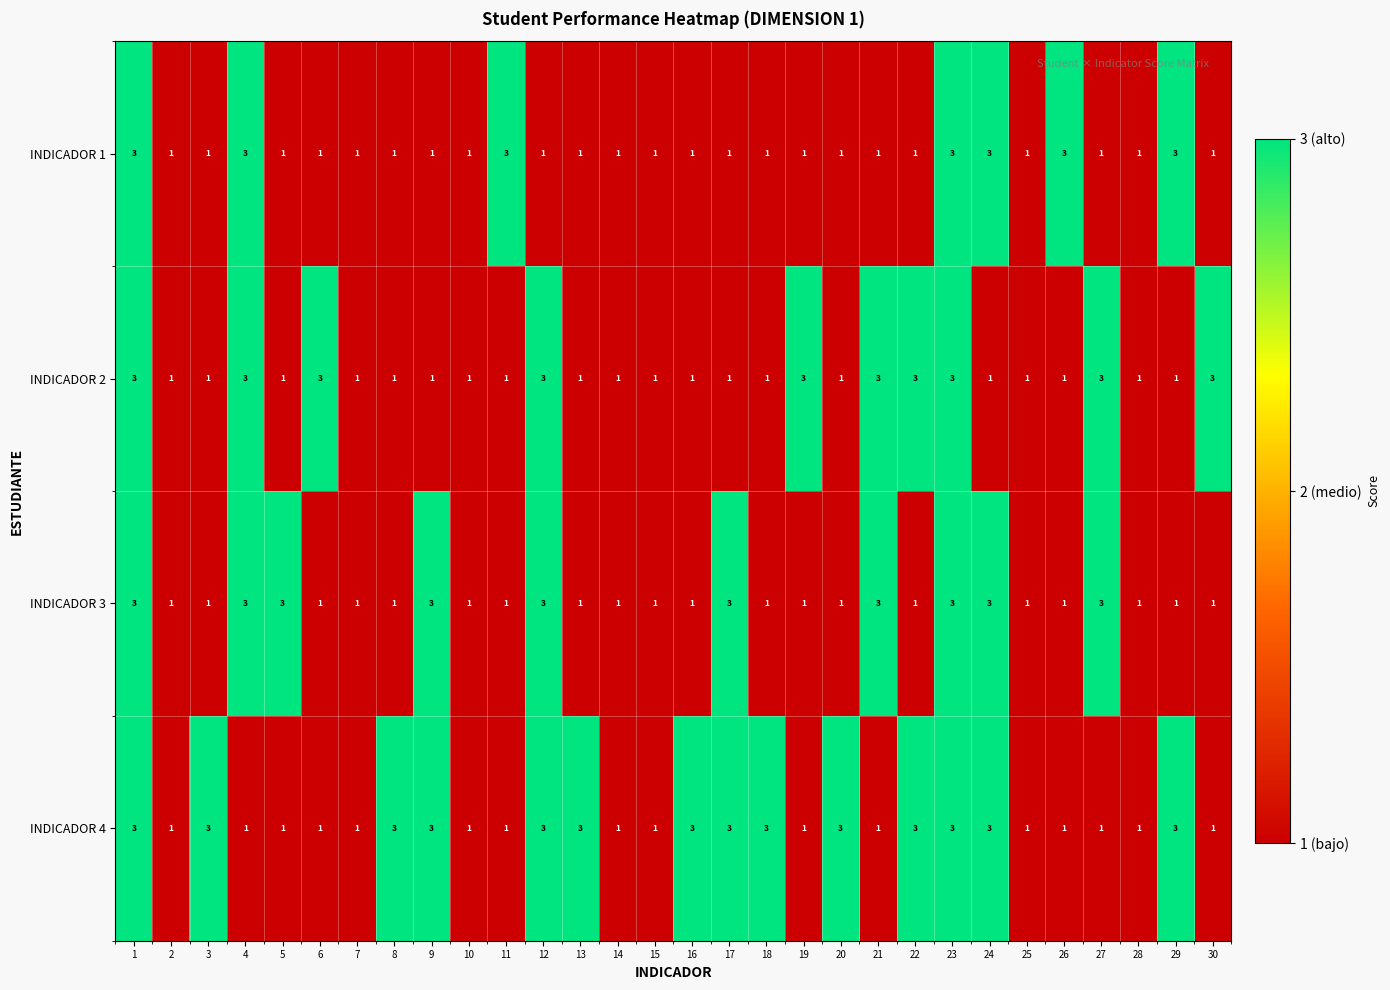

How many distinct data groups are displayed?

4